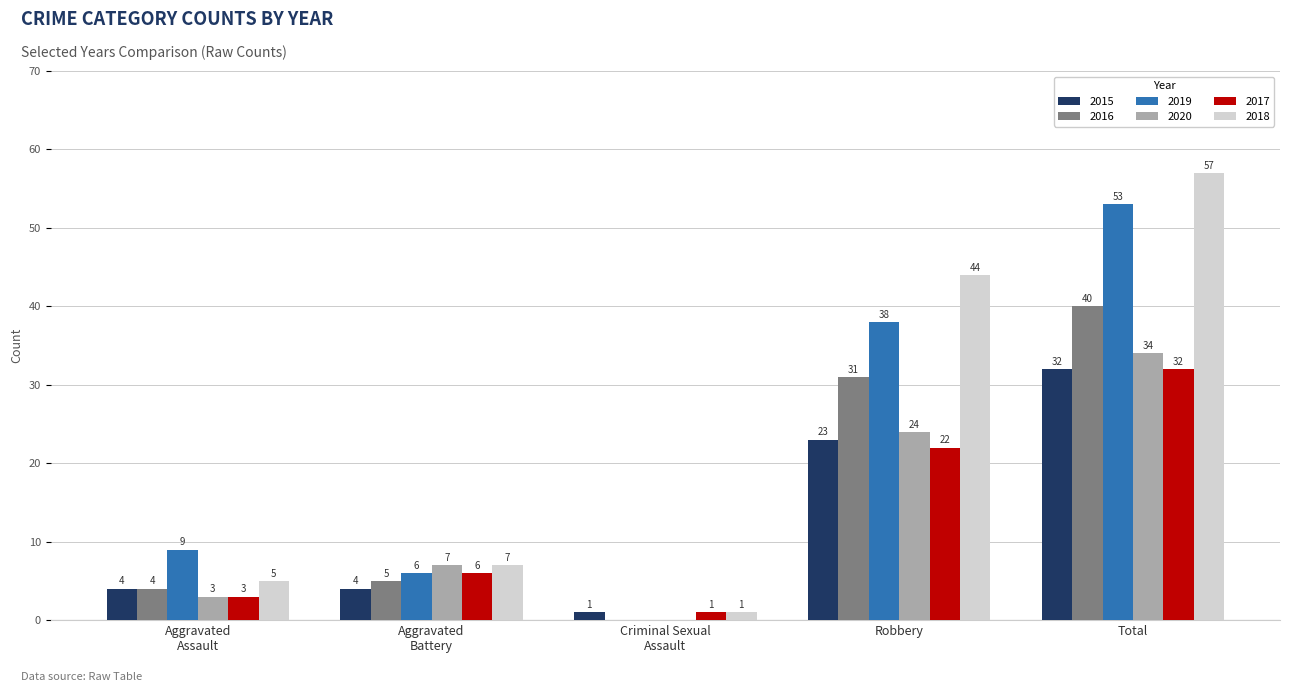

At which category is the sum across all series the highest?

Total